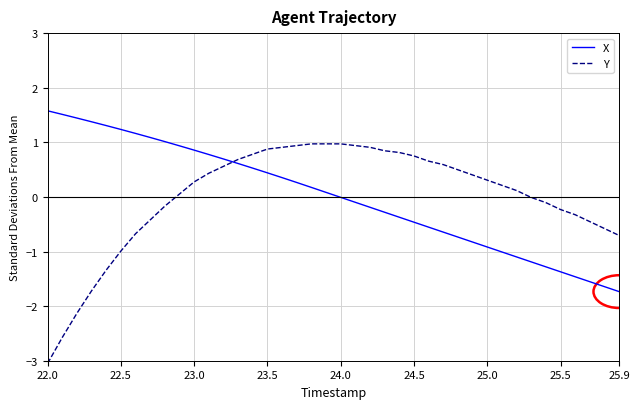

Which series has the largest range (max minus min)?

Y